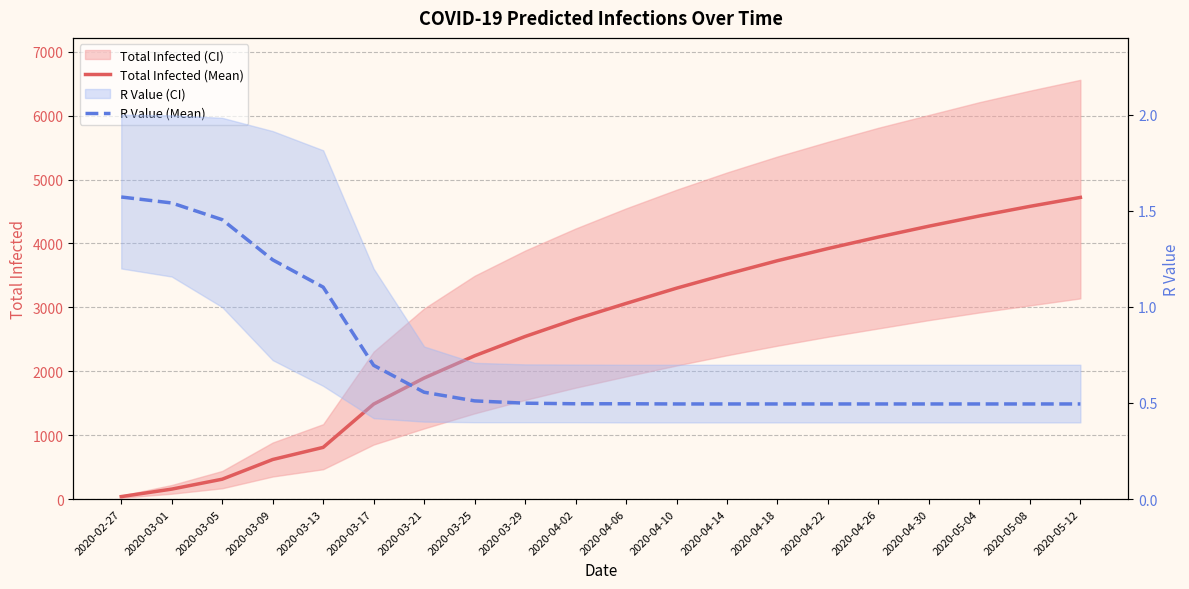

True or false: R Value (Mean) has more than 0 points higher than both neighbors.

False